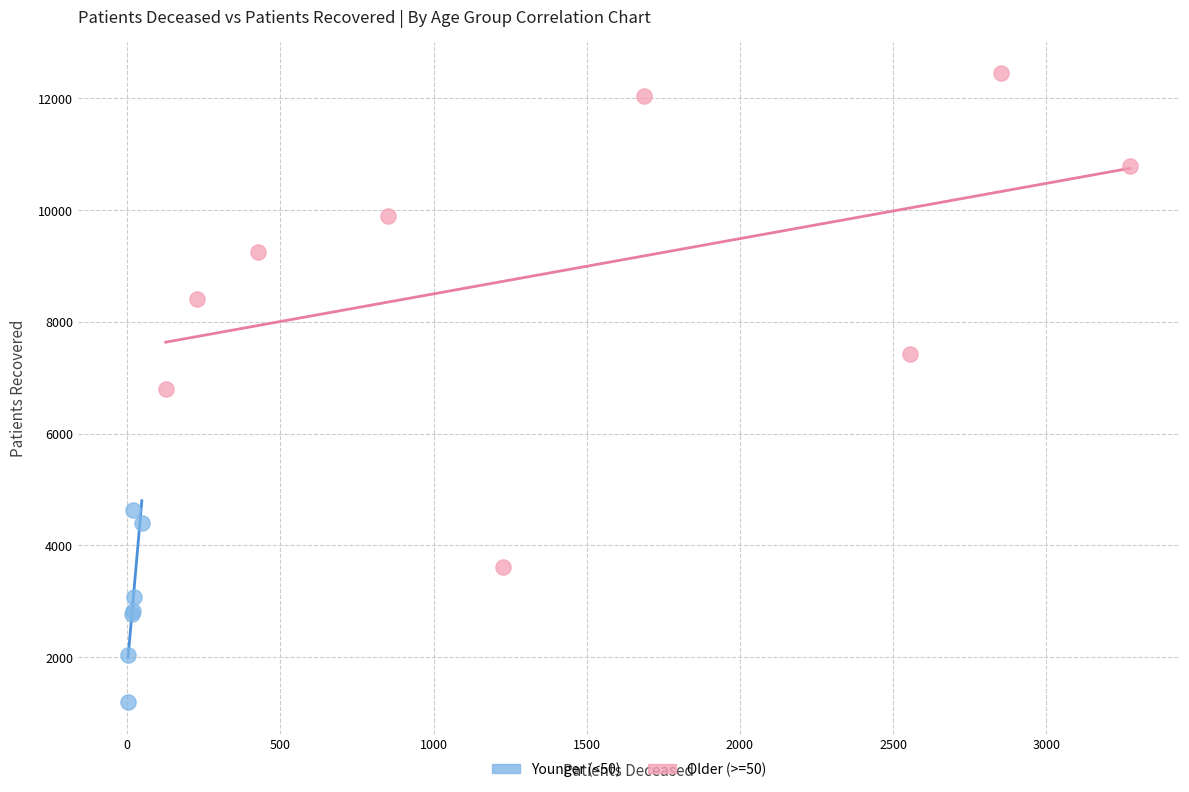

Which series contains the lowest Y value?

Younger (<50)